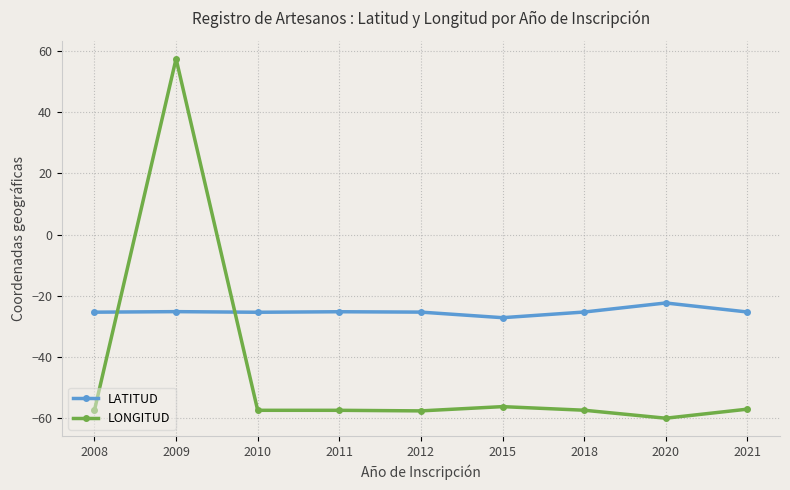

What is the difference between the maximum and minimum values in the LATITUD series?

4.8